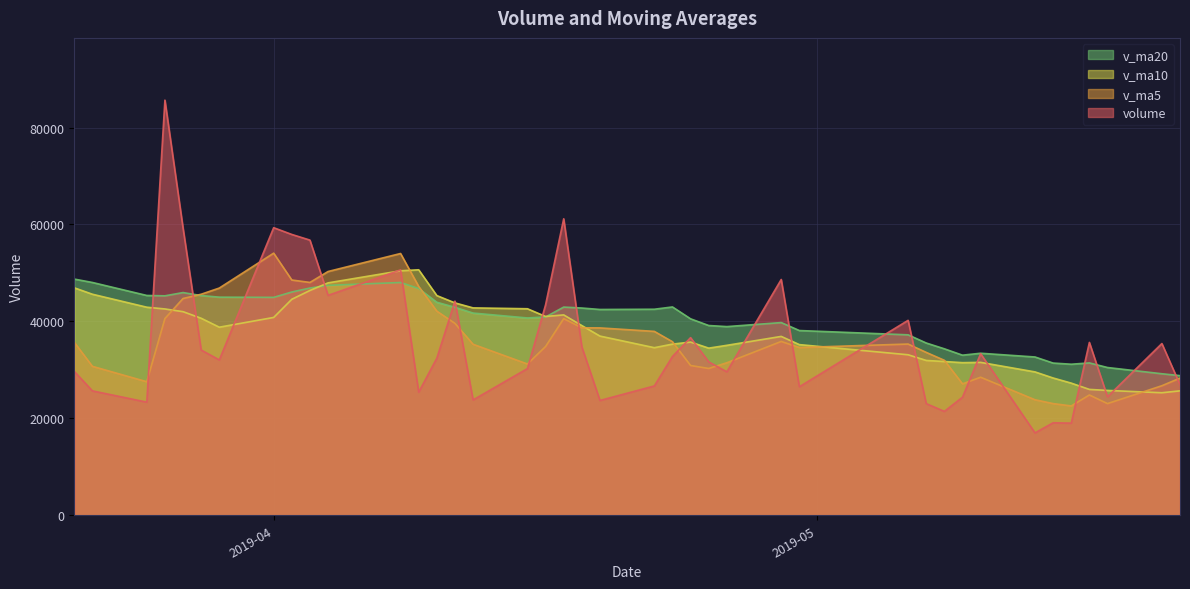

Which category has the highest value across all series?

v_ma20